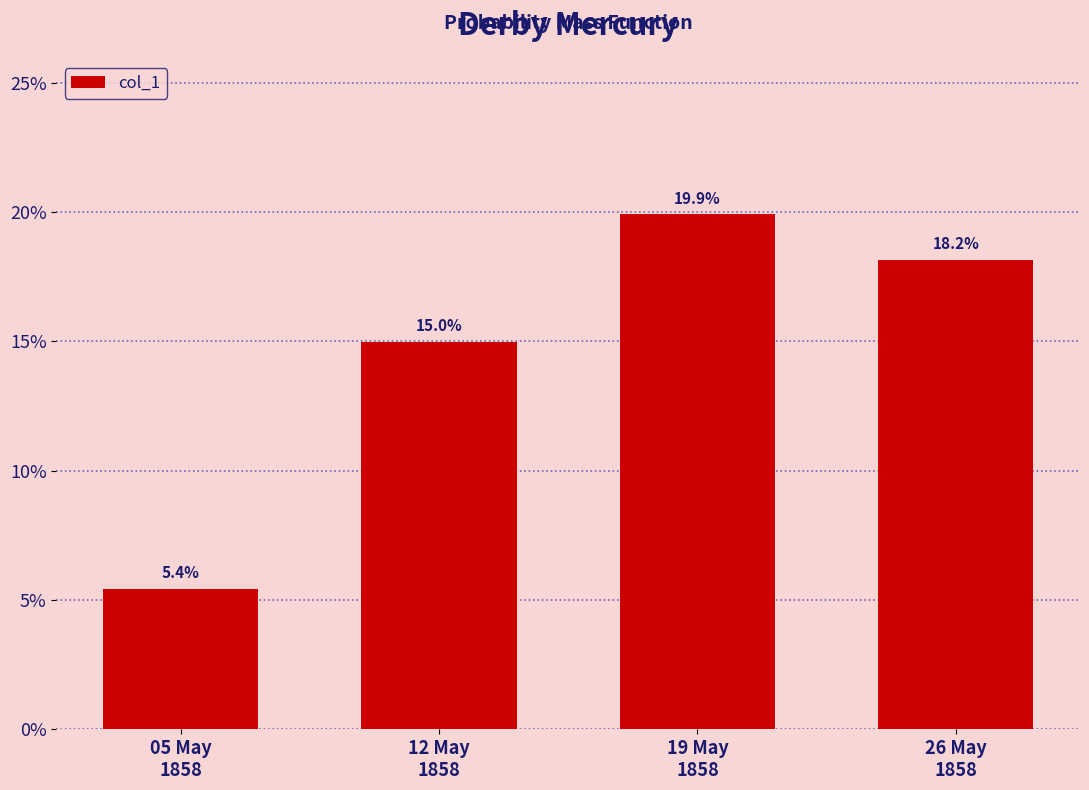

Are the bars grouped side by side (vs. stacked)?

No